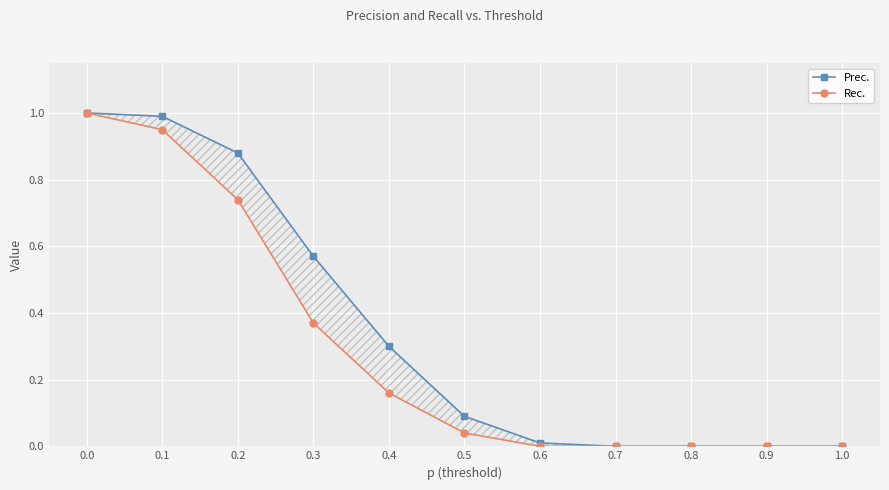

List the series in order of their overall mean, lowest first.

Rec., Prec.